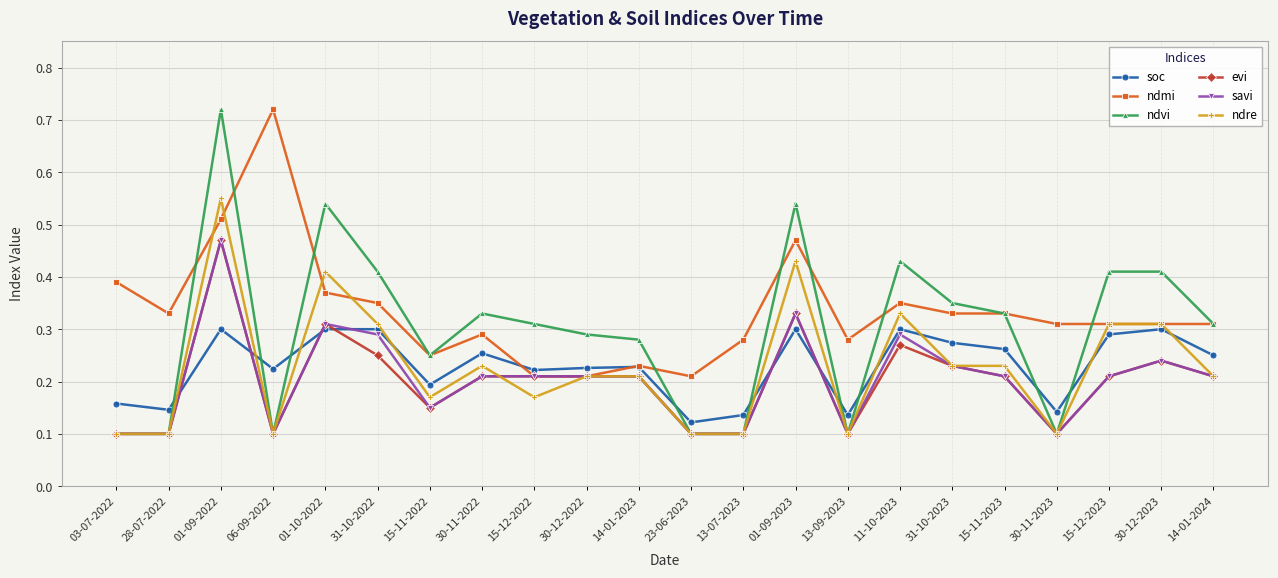

Which series changed the most between 06-09-2022 and 14-01-2024?

ndmi